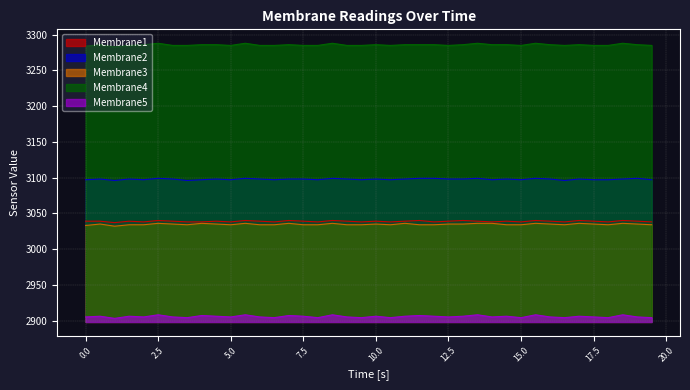

What is the minimum value for Membrane1?

3037